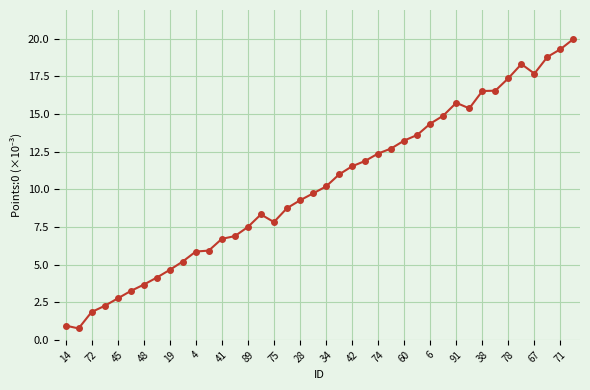

True or false: there are more than 1 points higher than both neighbors.

True